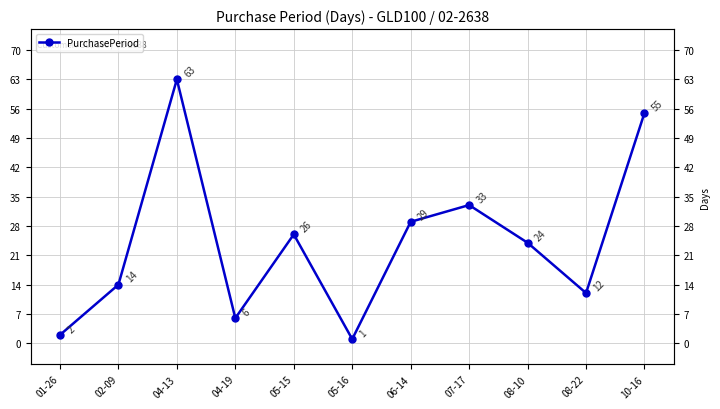

What is the value of the 8th point from the left?

33